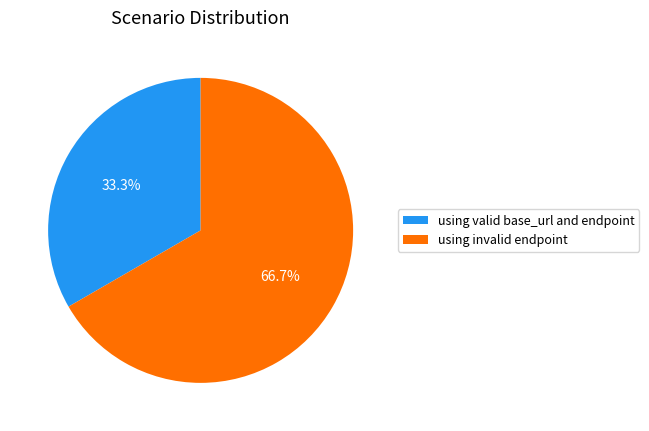

What percentage is NOT represented by using invalid endpoint?

33.3%